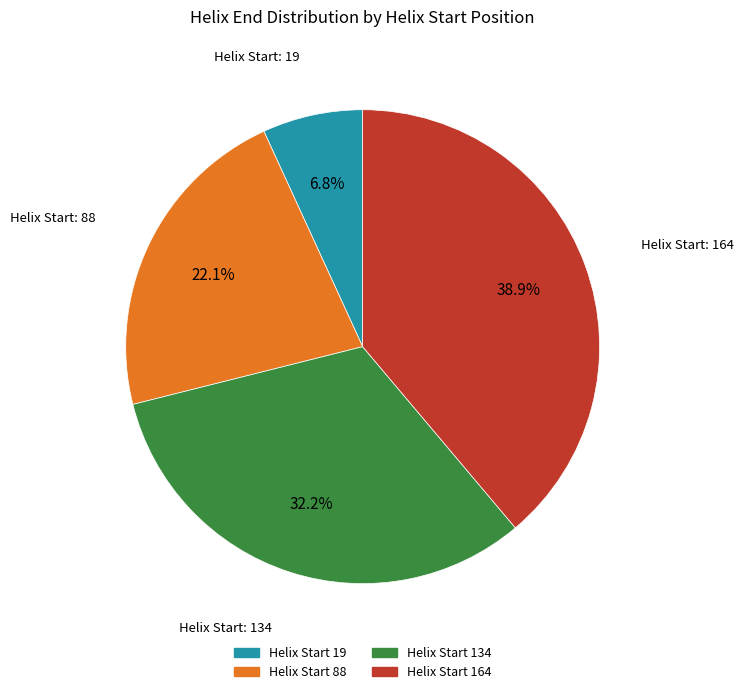

Is there a majority slice in this chart?

No